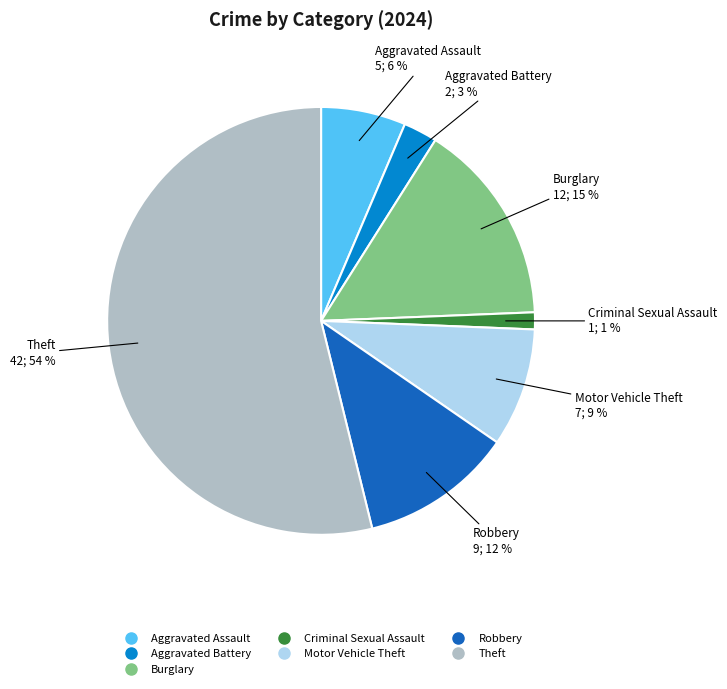

How many slices are in this pie chart?

7